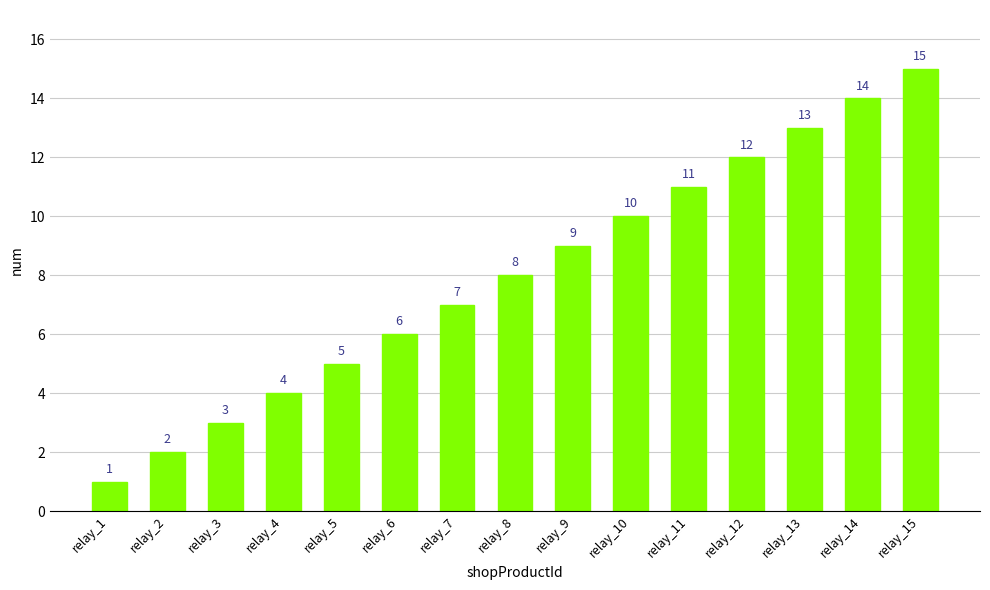

What is the difference between the maximum and minimum values?

14